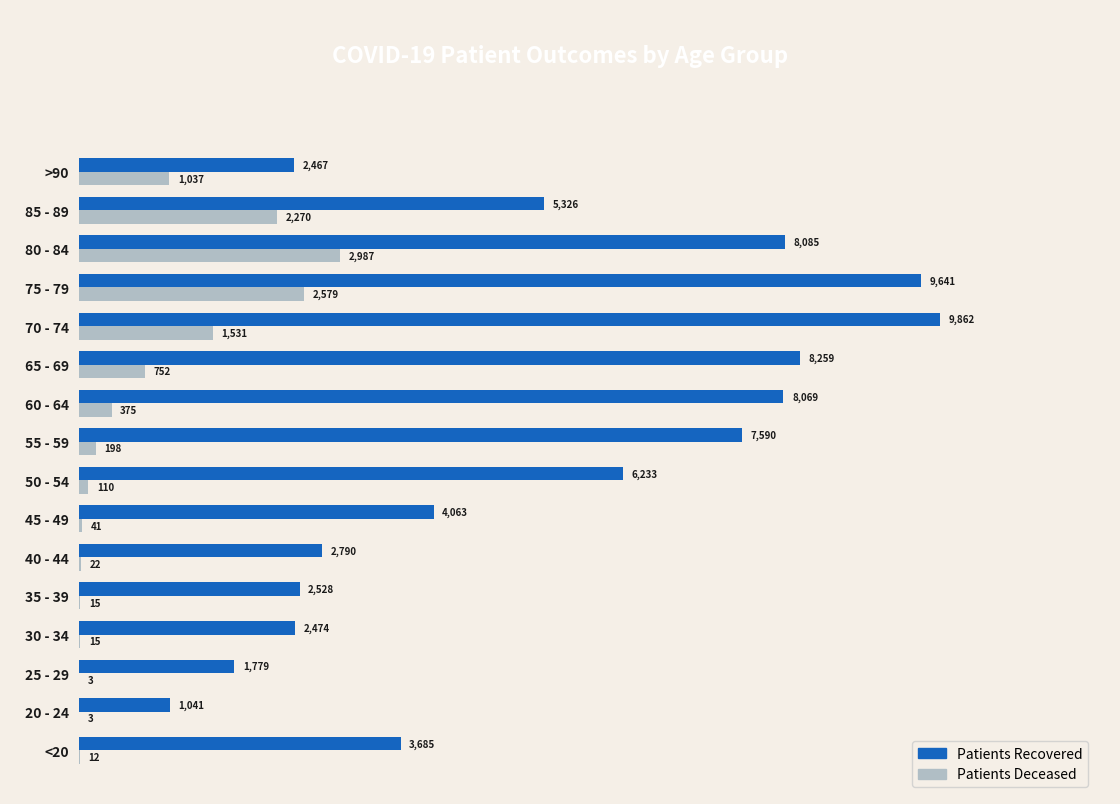

What is the total value across all series at >90?

3504